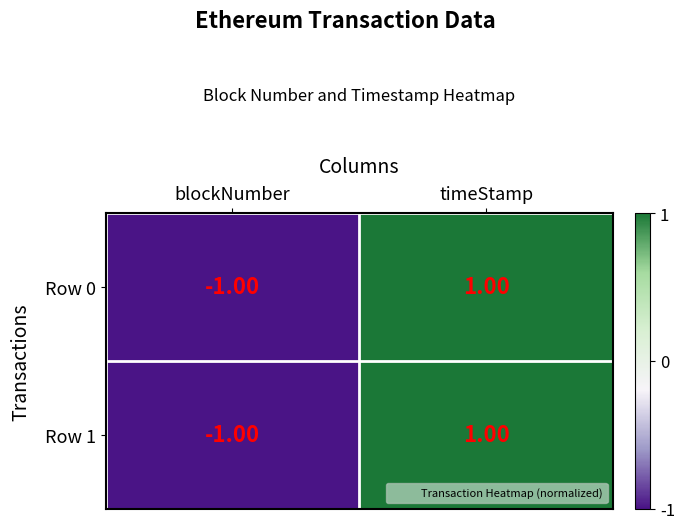

What is the minimum value shown in the chart?

-1